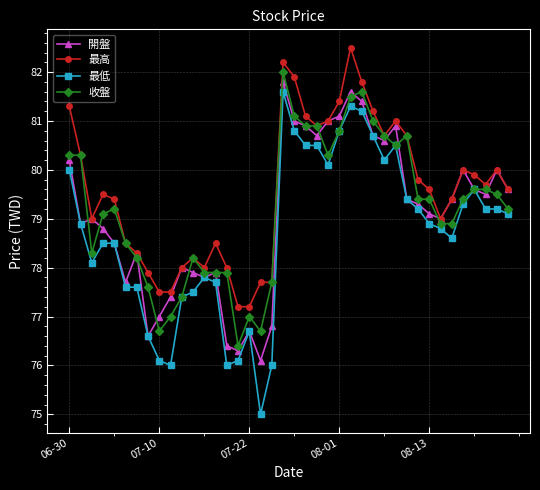

What is the value of the 最高 point at the 17th from the left?

77.2